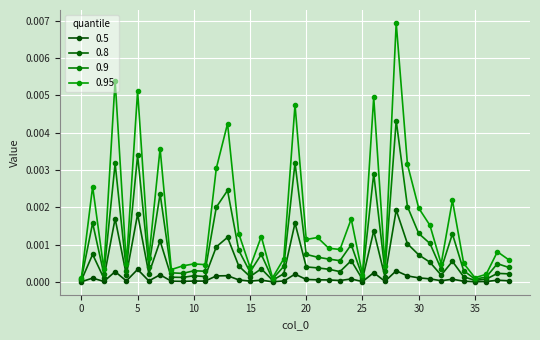

True or false: 0.8 and 0.95 cross at least once.

False